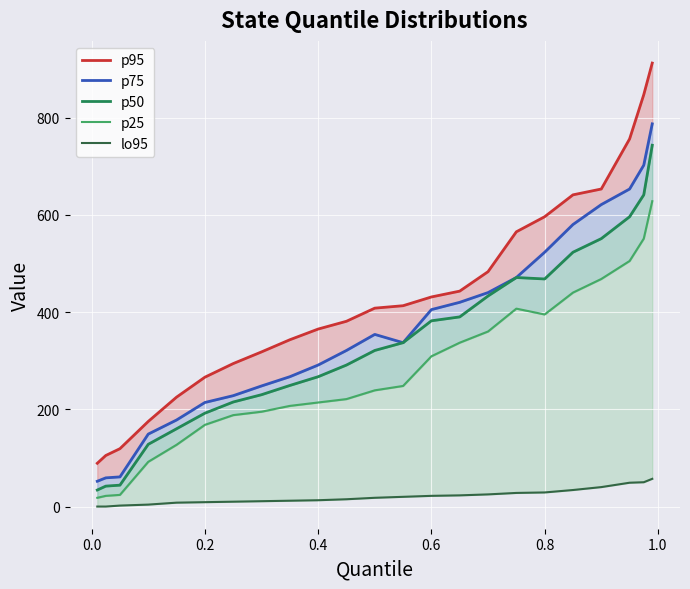

What is the value of the p50 point at the 14th from the left?

382